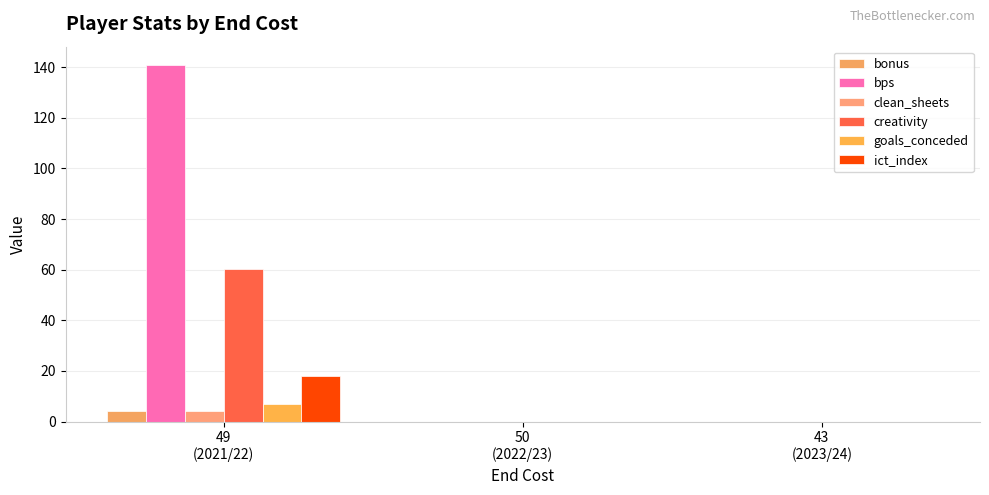

True or false: goals_conceded has a value of 10.1 at 49
(2021/22).

False